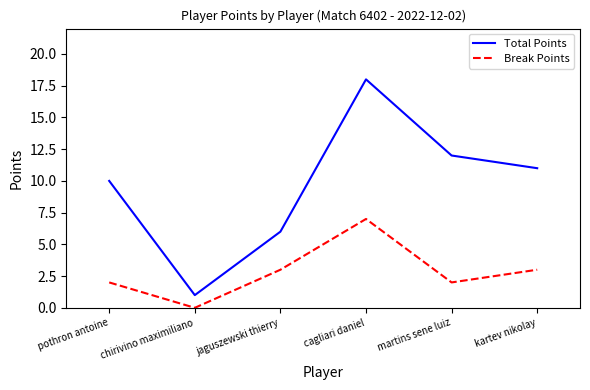

The Break Points series shows 3 at martins sene luiz. True or false?

False